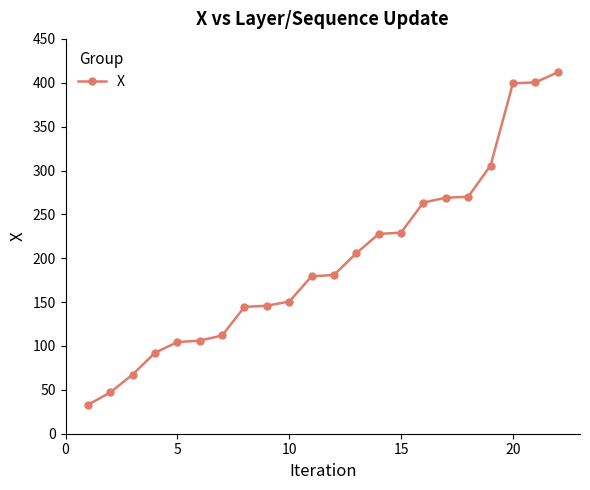

What is the difference between the maximum and second lowest values?

364.7